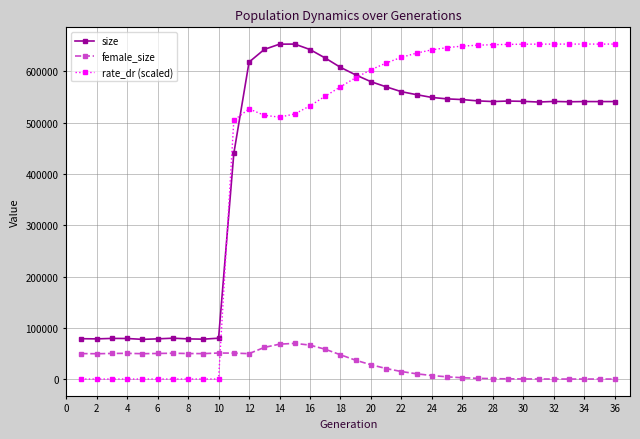

At how many categories does at least one series exceed 292001?

26